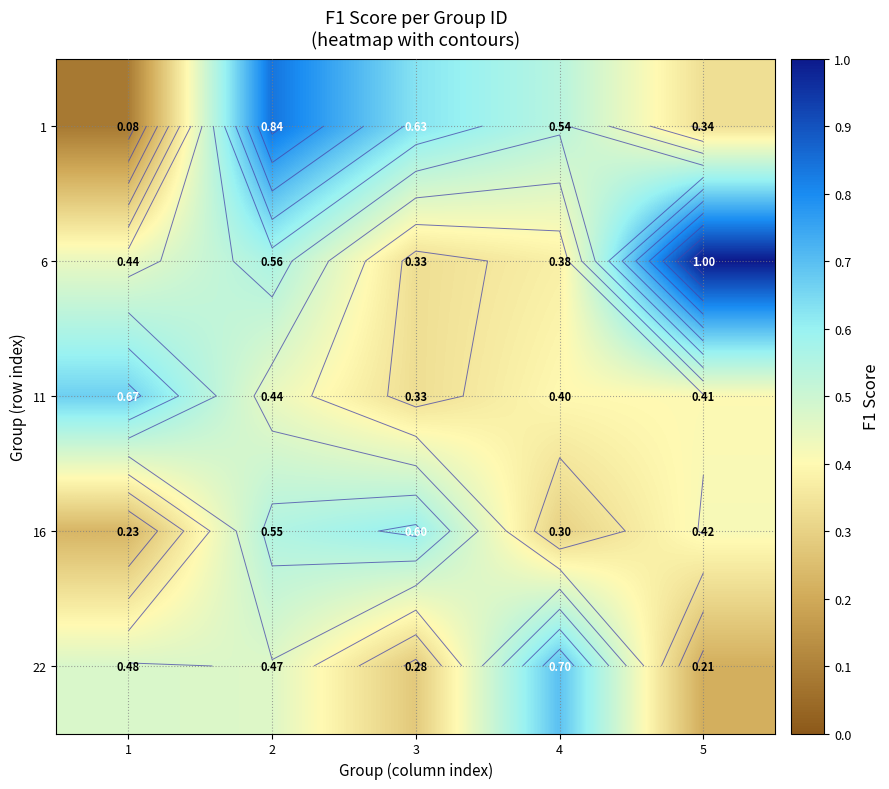

Is it true that 11 equals 0.1 at 2?

False